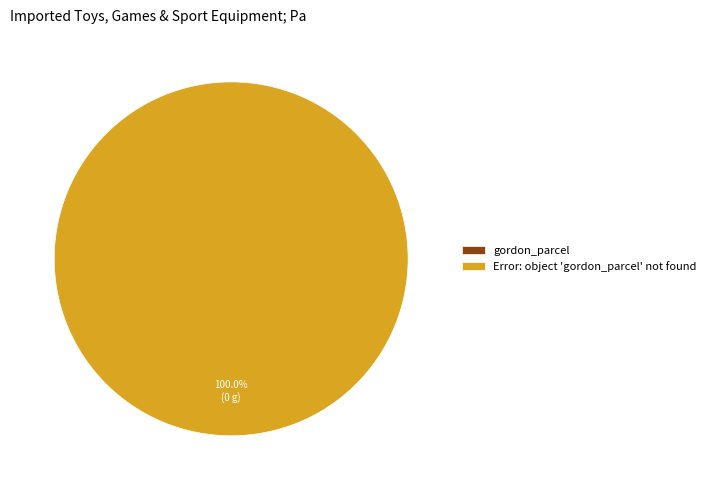

How many segments does this pie chart have?

2